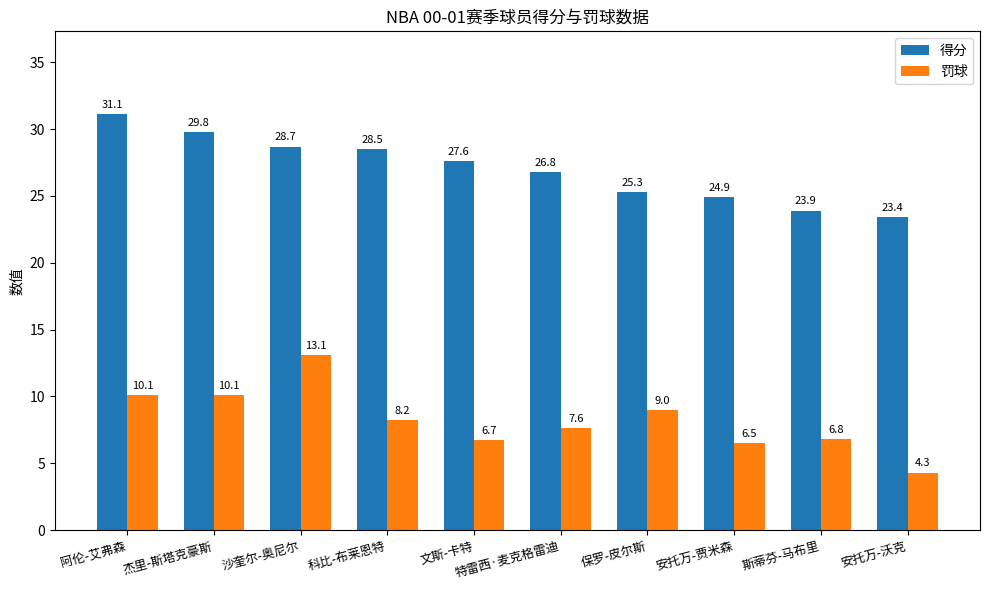

What is the total value across all series at 斯蒂芬-马布里?

30.7